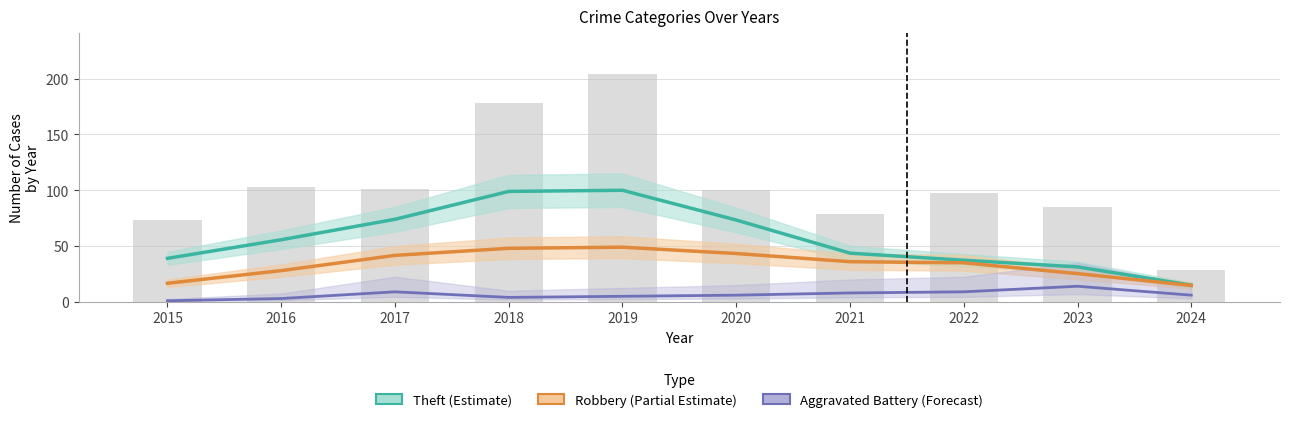

Reading right to left, extract all data points from this chart.

Theft (Estimate): 2024=15.0	2023=31.3	2022=37.3	2021=43.7	2020=73.3	2019=100.0	2018=99.0	2017=74.0	2016=55.7	2015=39.0
Robbery (Partial Estimate): 2024=14.7	2023=25.3	2022=35.0	2021=36.0	2020=43.3	2019=49.0	2018=48.0	2017=41.7	2016=28.0	2015=16.7
Aggravated Battery (Forecast): 2024=6.0	2023=14.0	2022=9.0	2021=8.0	2020=6.0	2019=5.0	2018=4.0	2017=9.0	2016=3.0	2015=1.0
Total: 2024=29.0	2023=85.0	2022=98.0	2021=79.0	2020=100.0	2019=204.0	2018=178.0	2017=101.0	2016=103.0	2015=73.0